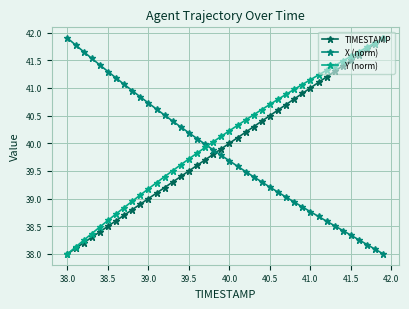

How many lines are shown in the chart?

3